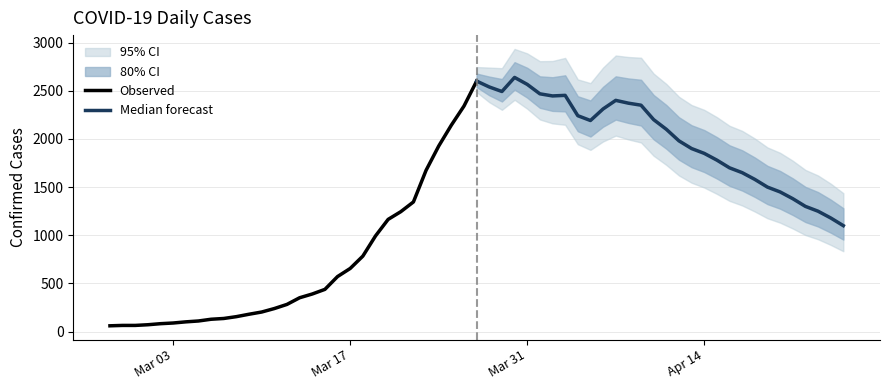

What is the highest value of the Observed series?

2600